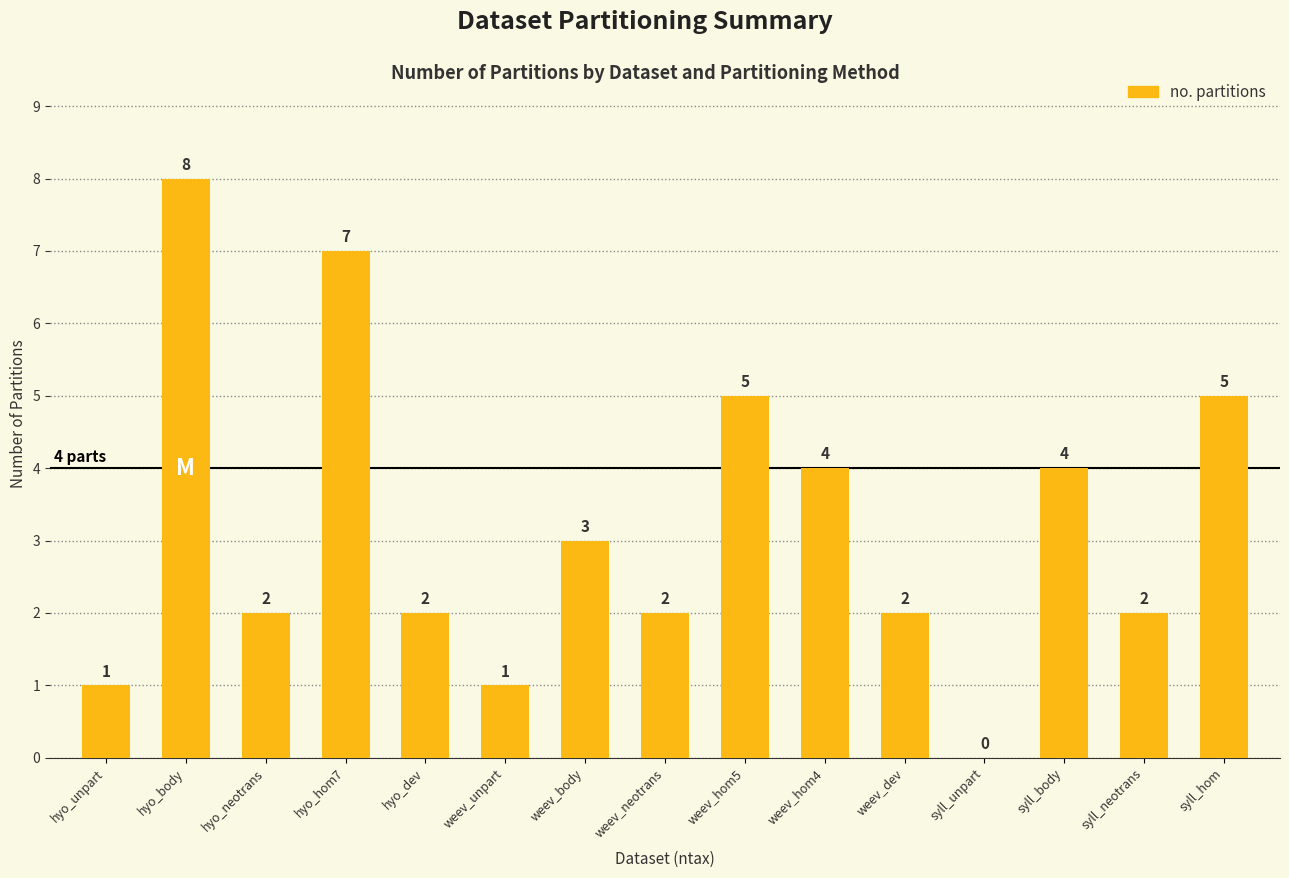

Between syll_unpart and hyo_dev, which is larger?

hyo_dev